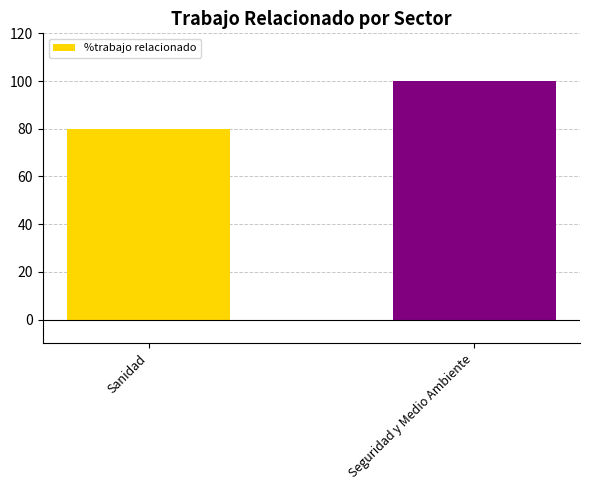

Is it true that the value at Sanidad is 80?

True